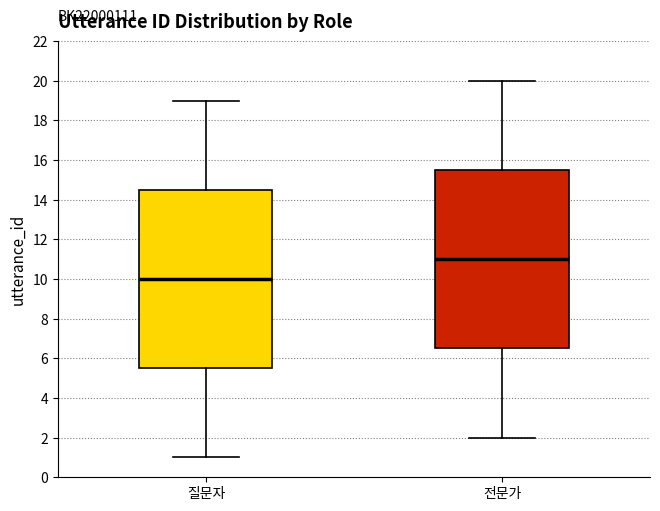

Which box's median line is the lowest?

질문자